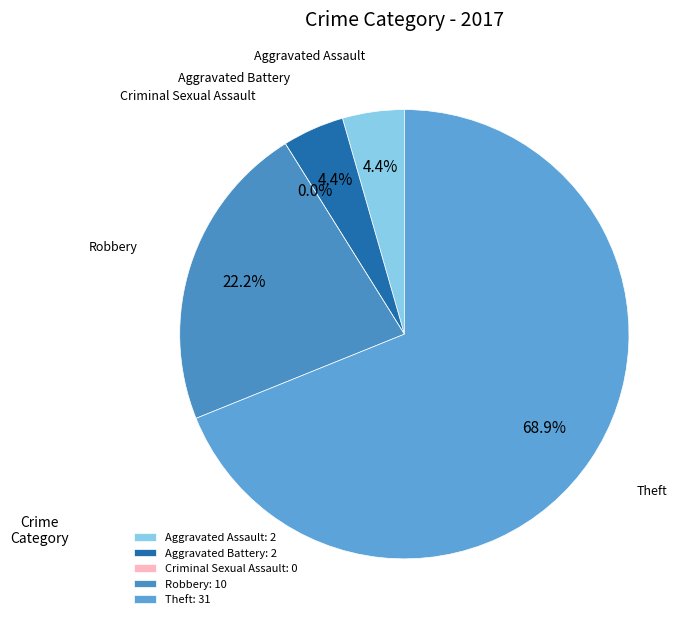

To the nearest percent, what is the difference between the largest and smallest slice percentages?

69%